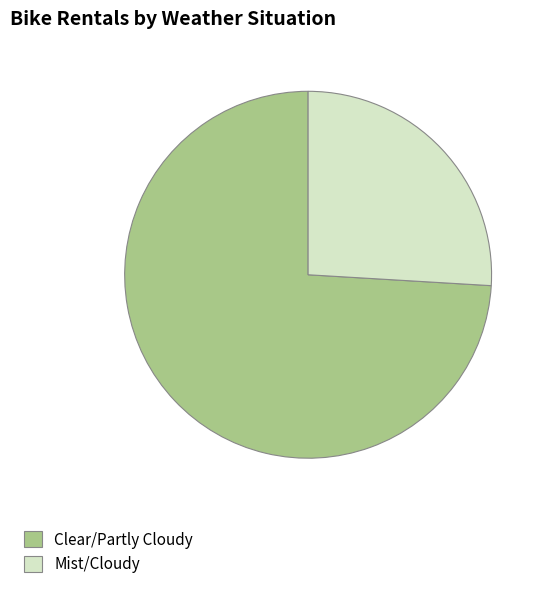

Which slice is the largest?

Clear/Partly Cloudy